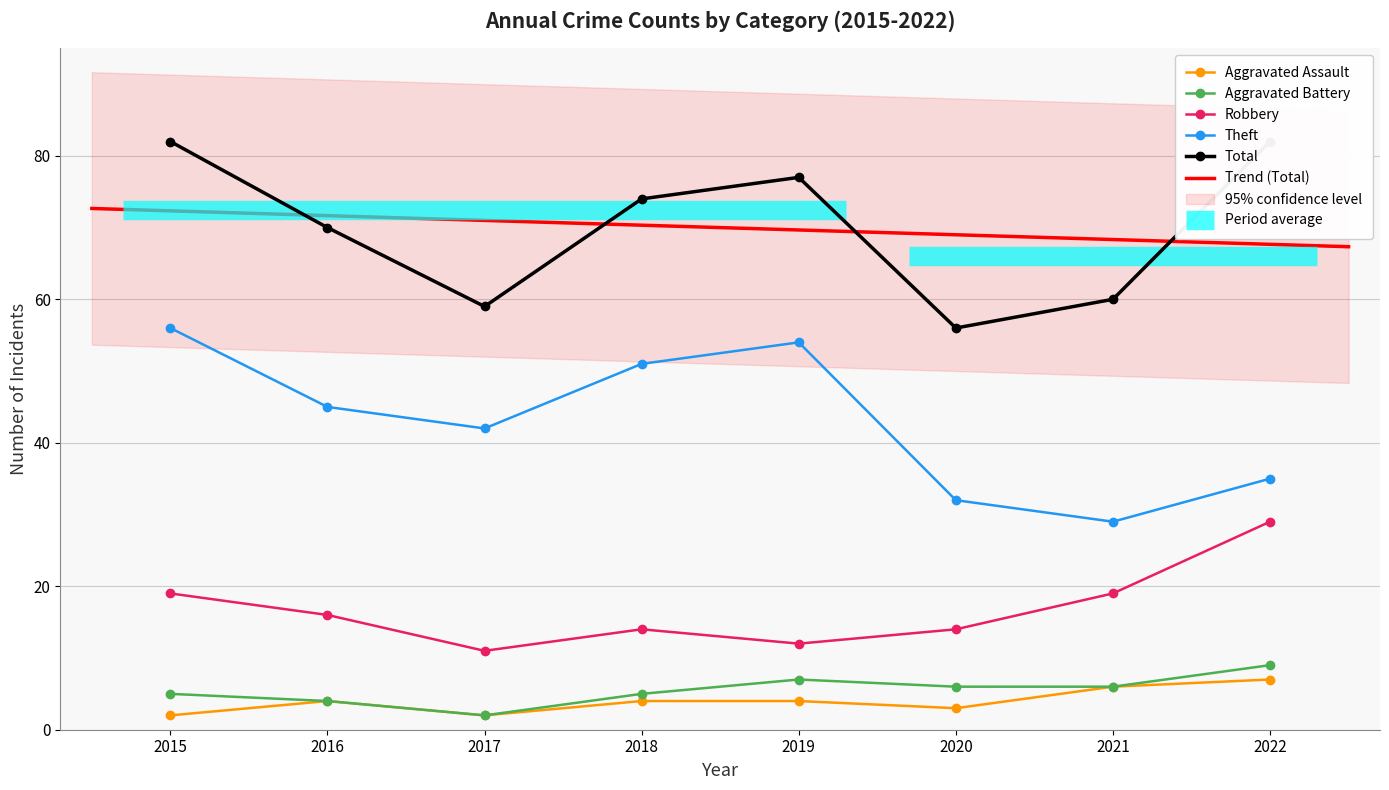

True or false: Total and Aggravated Assault intersect in this chart.

False